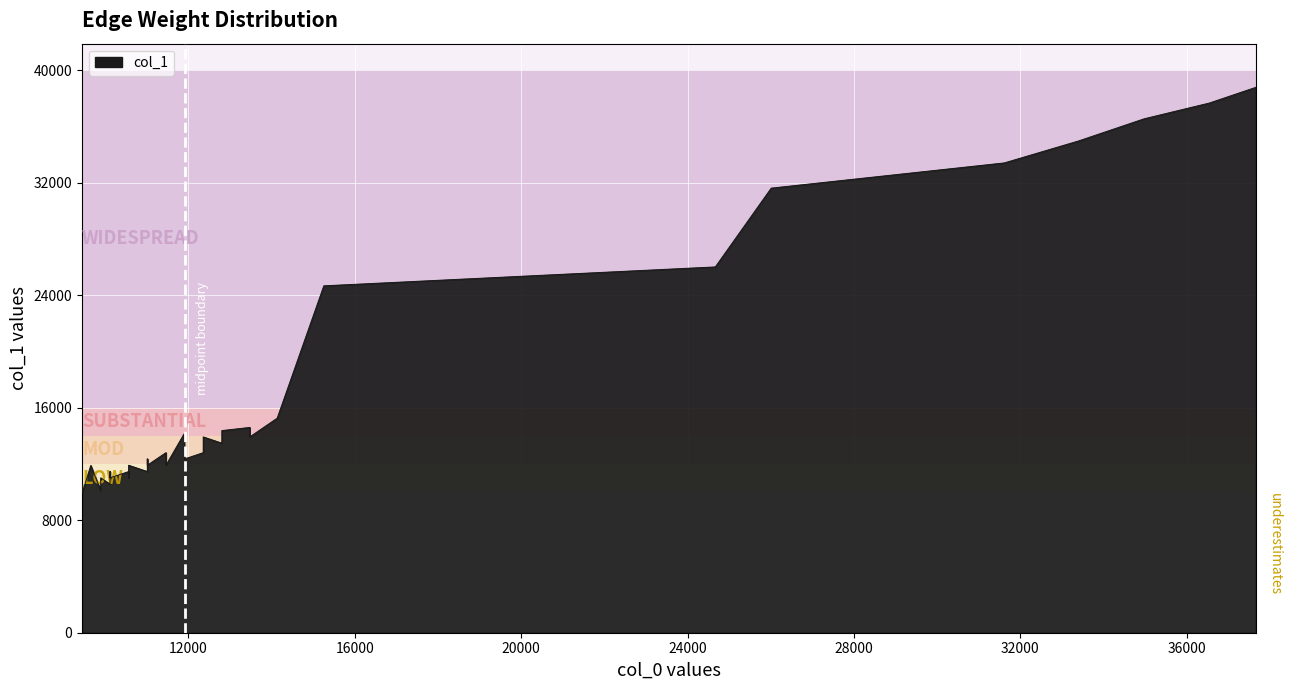

True or false: the data shows 16541 at 10114.

False